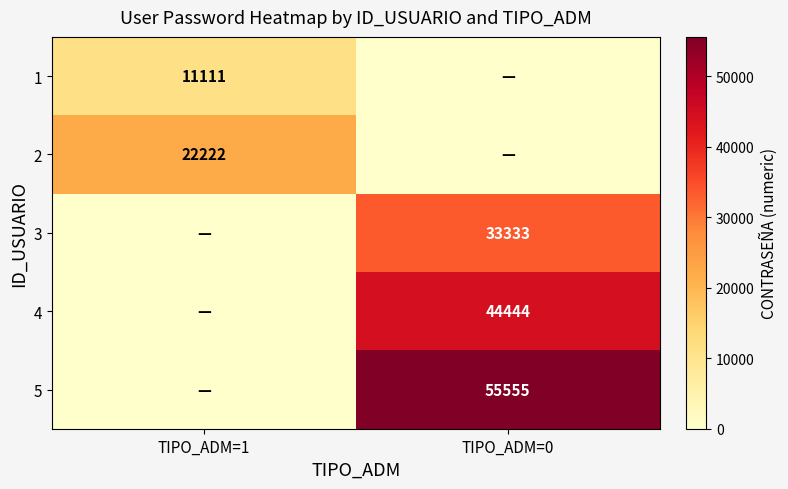

The value of 4 at TIPO_ADM=0 is 44444. True or false?

True